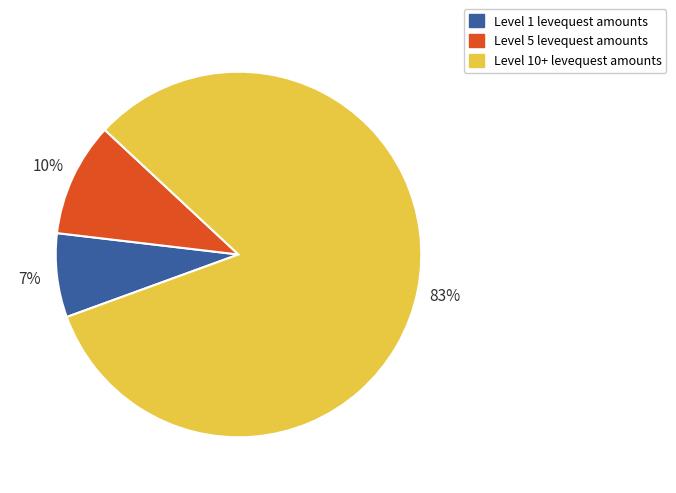

True or false: Level 1 levequest amounts accounts for 1% of the total.

False